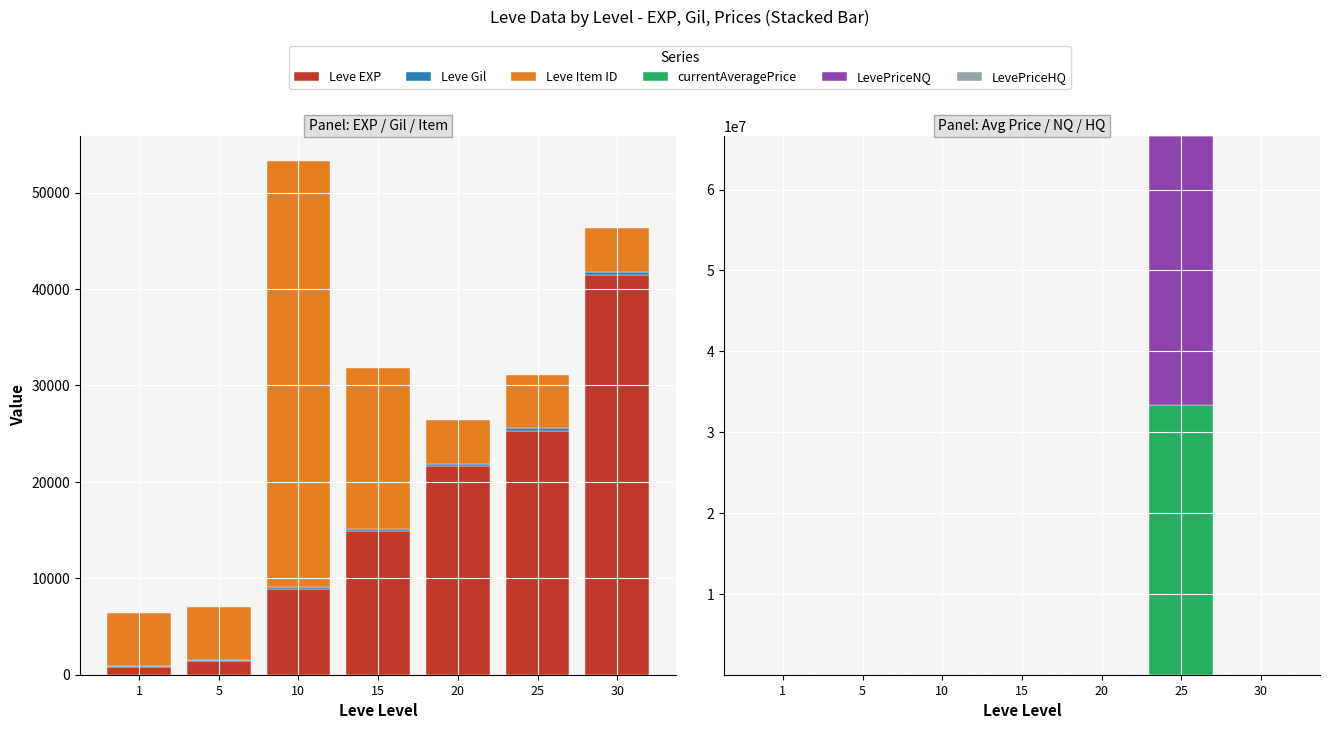

The value of currentAveragePrice at 20 is 92. True or false?

False